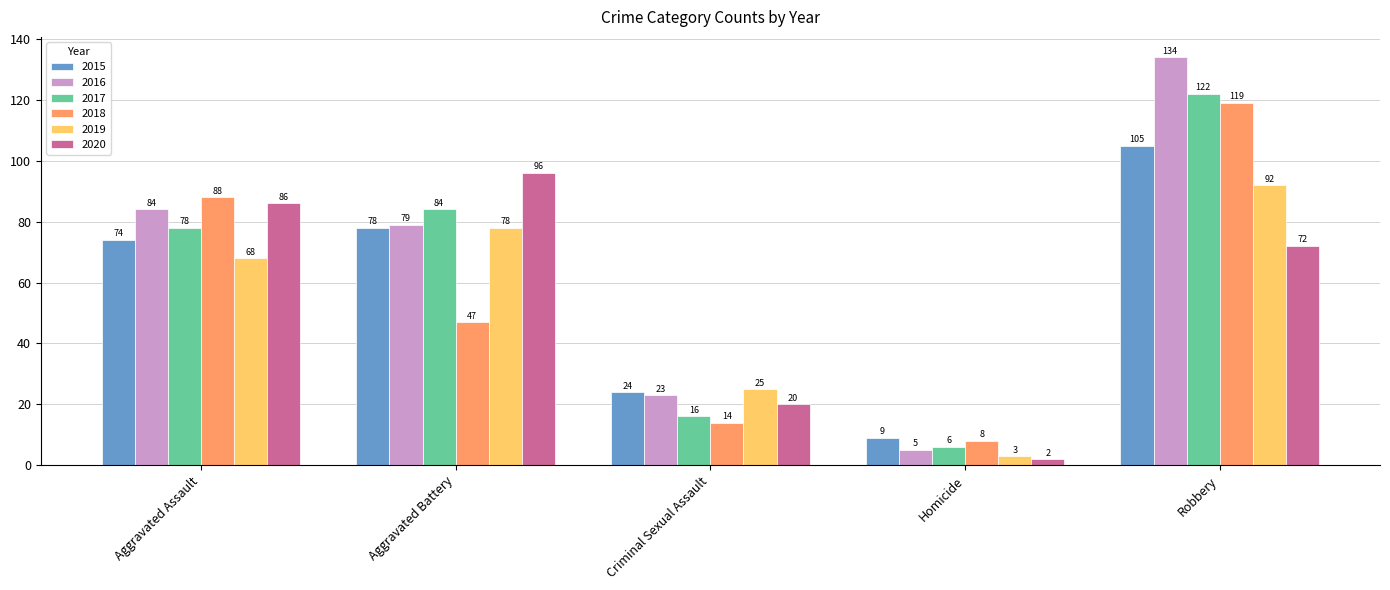

Which series has the largest total across all categories?

2016